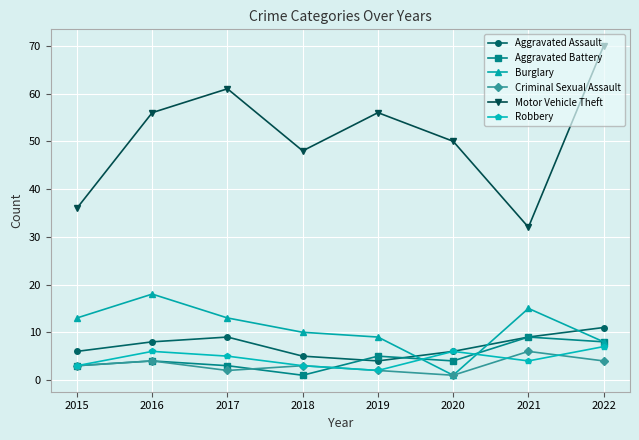

True or false: Motor Vehicle Theft and Robbery cross at least once.

False